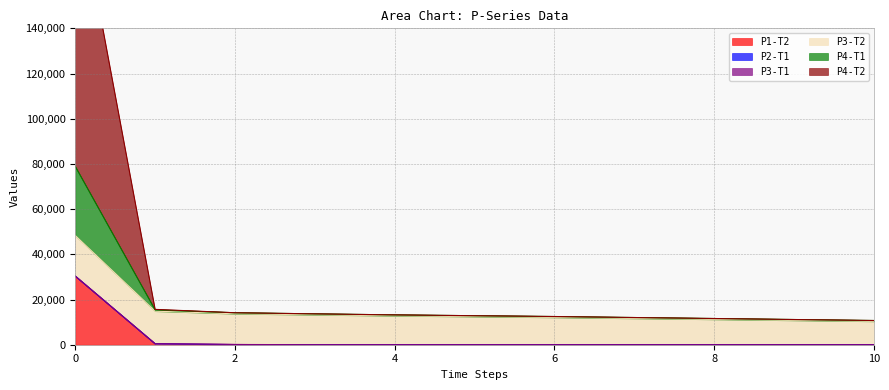

Is it true that P1-T2 equals 20133.0 at 0?

False